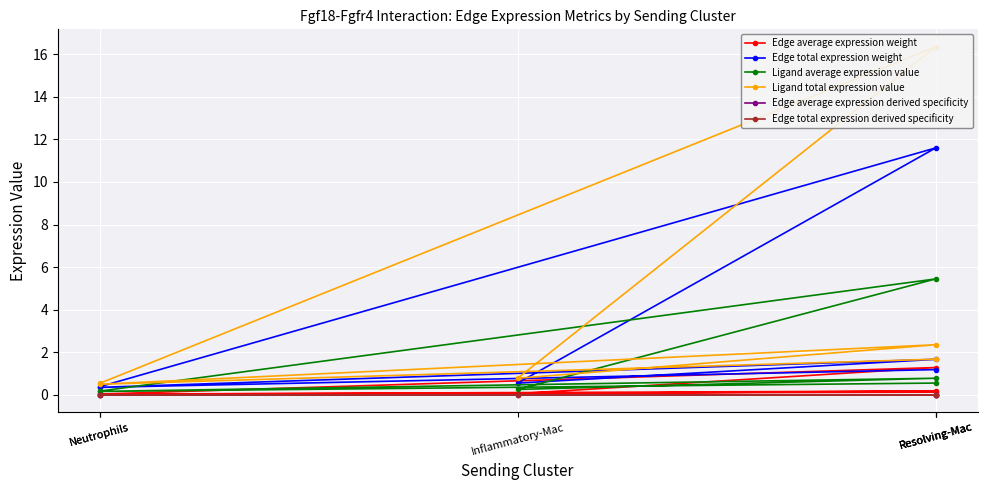

What is the difference between the Ligand total expression value values at Neutrophils and Inflammatory-Mac?

0.2